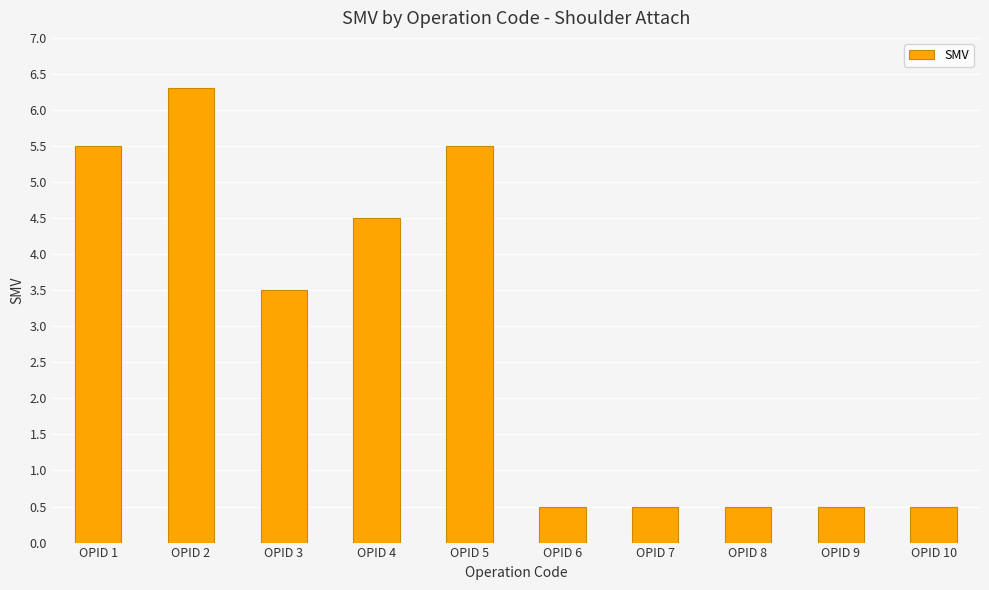

Between OPID 3 and OPID 5, which is larger?

OPID 5